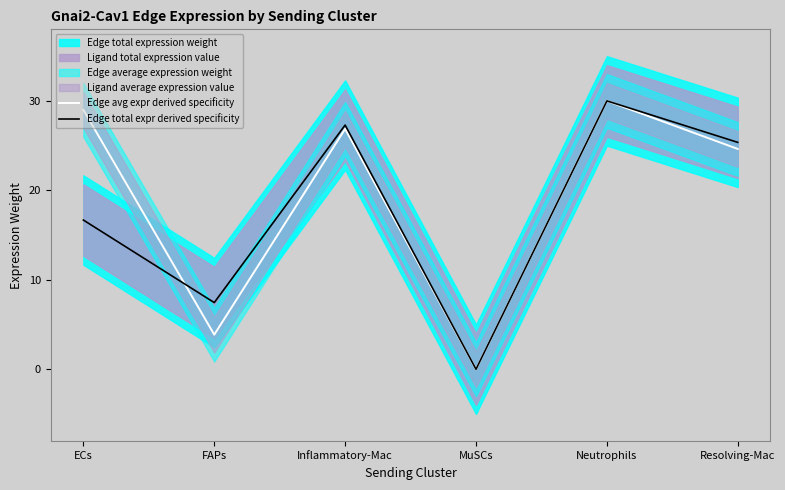

Rank the series at Inflammatory-Mac from lowest to highest value.

Edge avg expr derived specificity, Edge total expr derived specificity